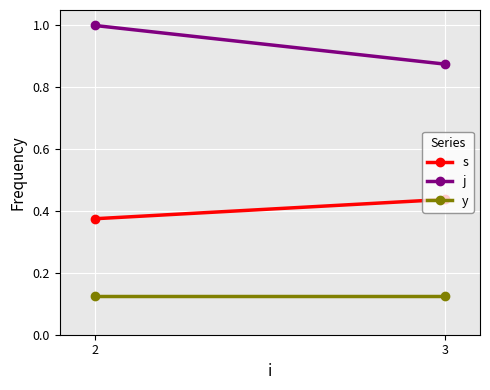

At how many categories does at least one series exceed 0?

2